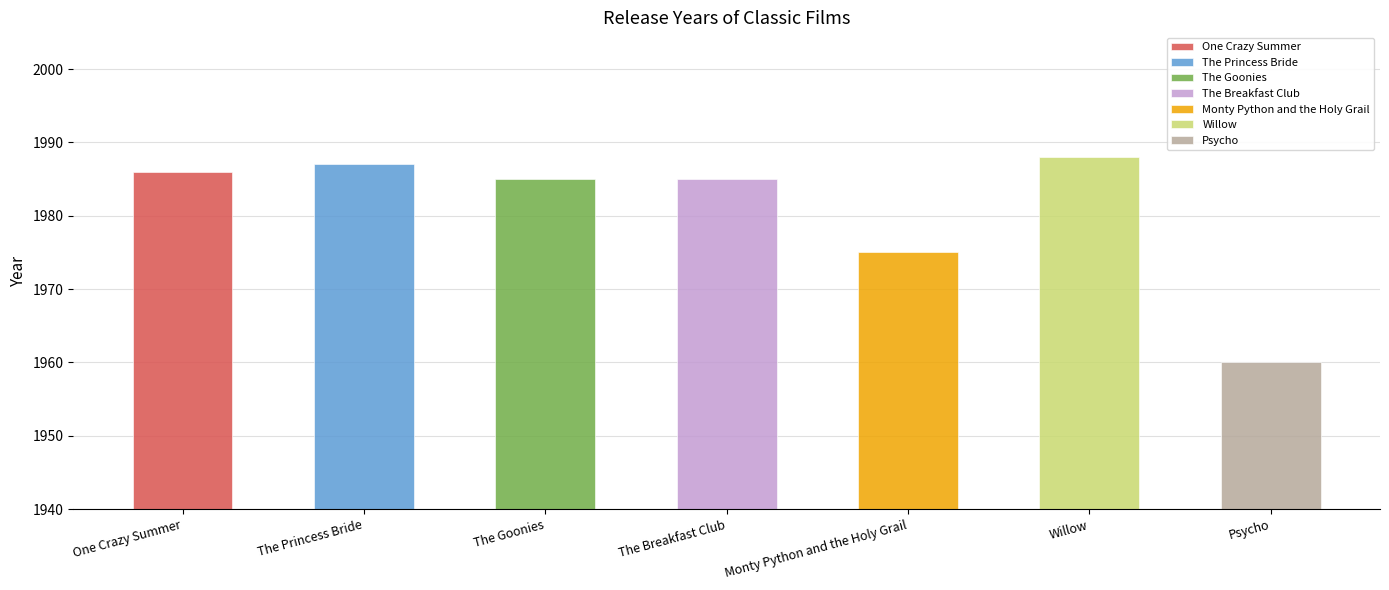

What is the difference between the second highest and minimum values?

27